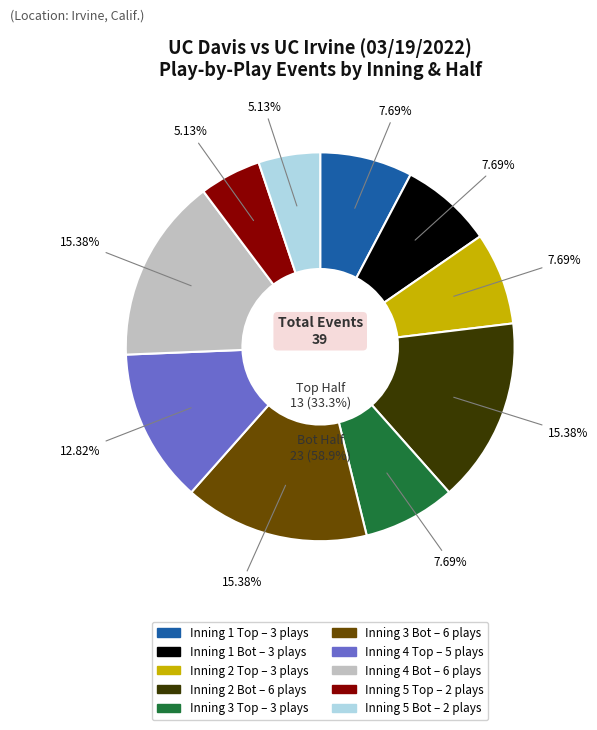

To the nearest percent, what is the difference between the largest and smallest slice percentages?

10%